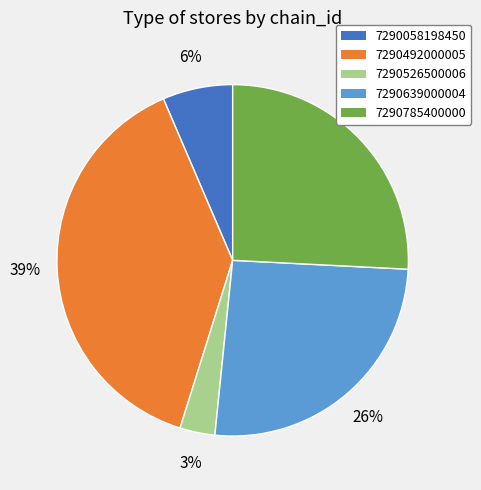

What is the largest slice in the pie chart?

7290492000005